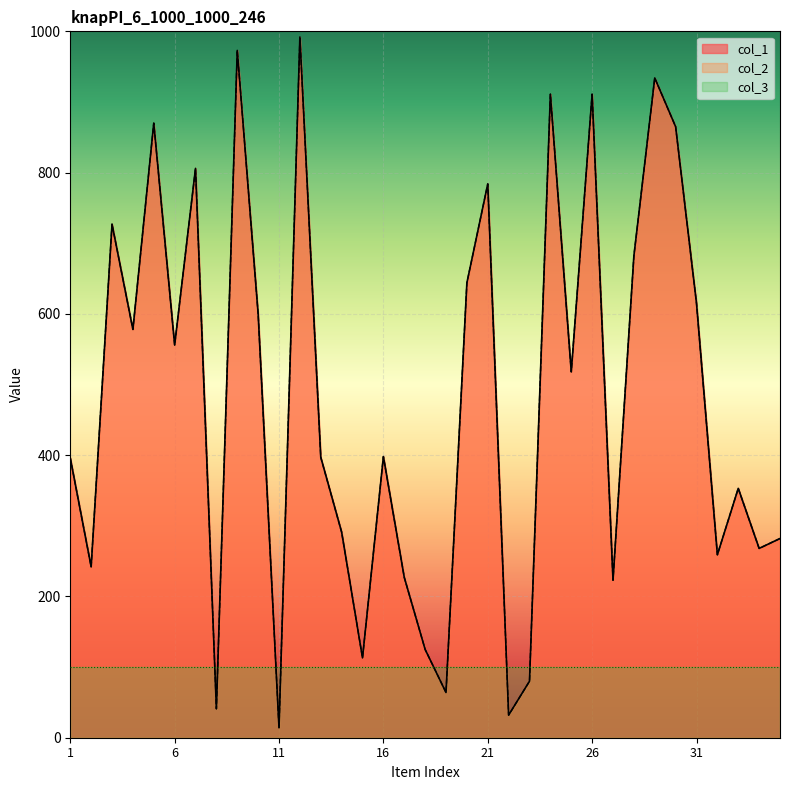

True or false: col_1 and col_2 cross at least once.

False